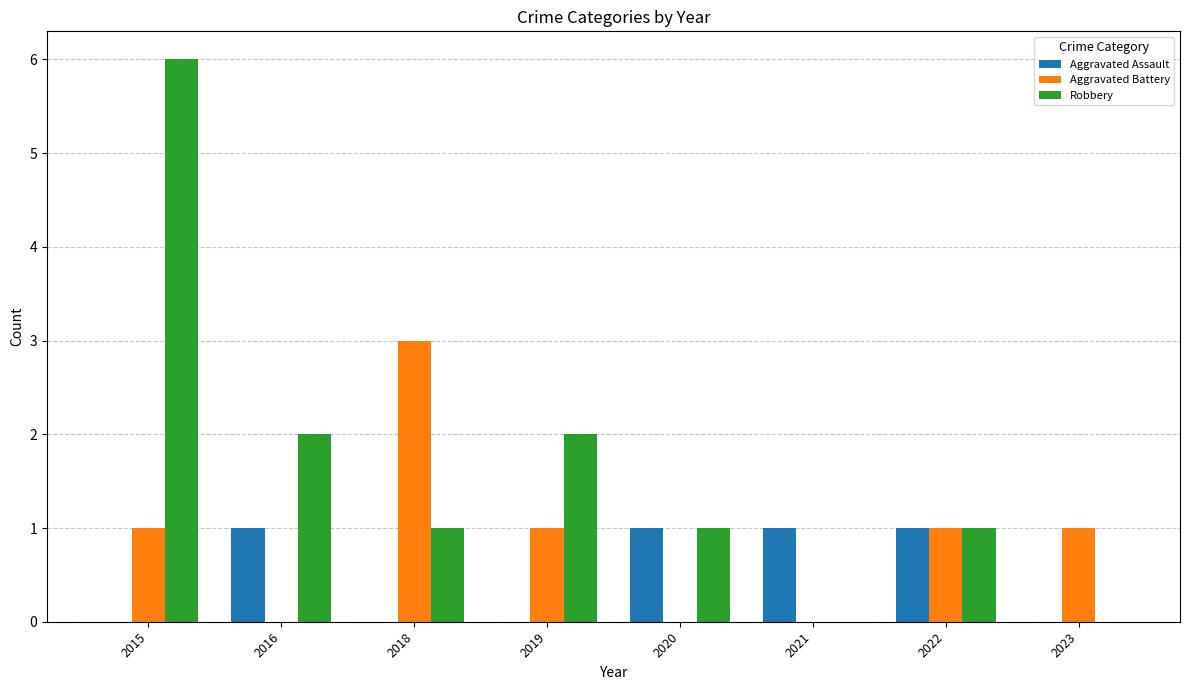

Reading right to left, list all the values displayed in this chart.

Aggravated Assault: 0	1	1	1	0	0	1	0
Aggravated Battery: 1	1	0	0	1	3	0	1
Robbery: 0	1	0	1	2	1	2	6